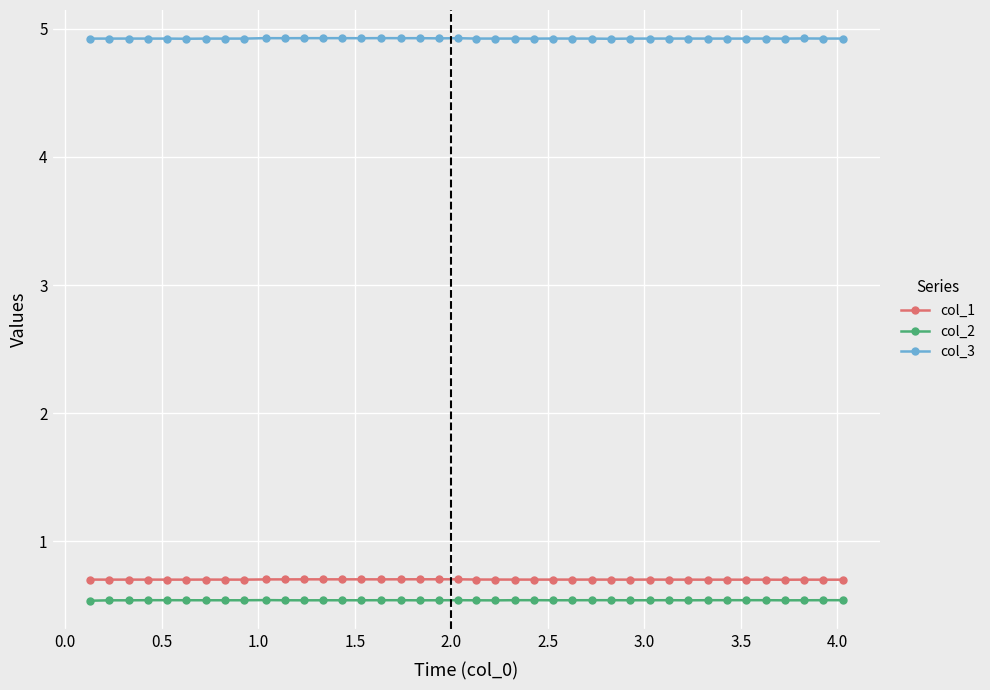

What is the sum of all col_1 values?

28.0